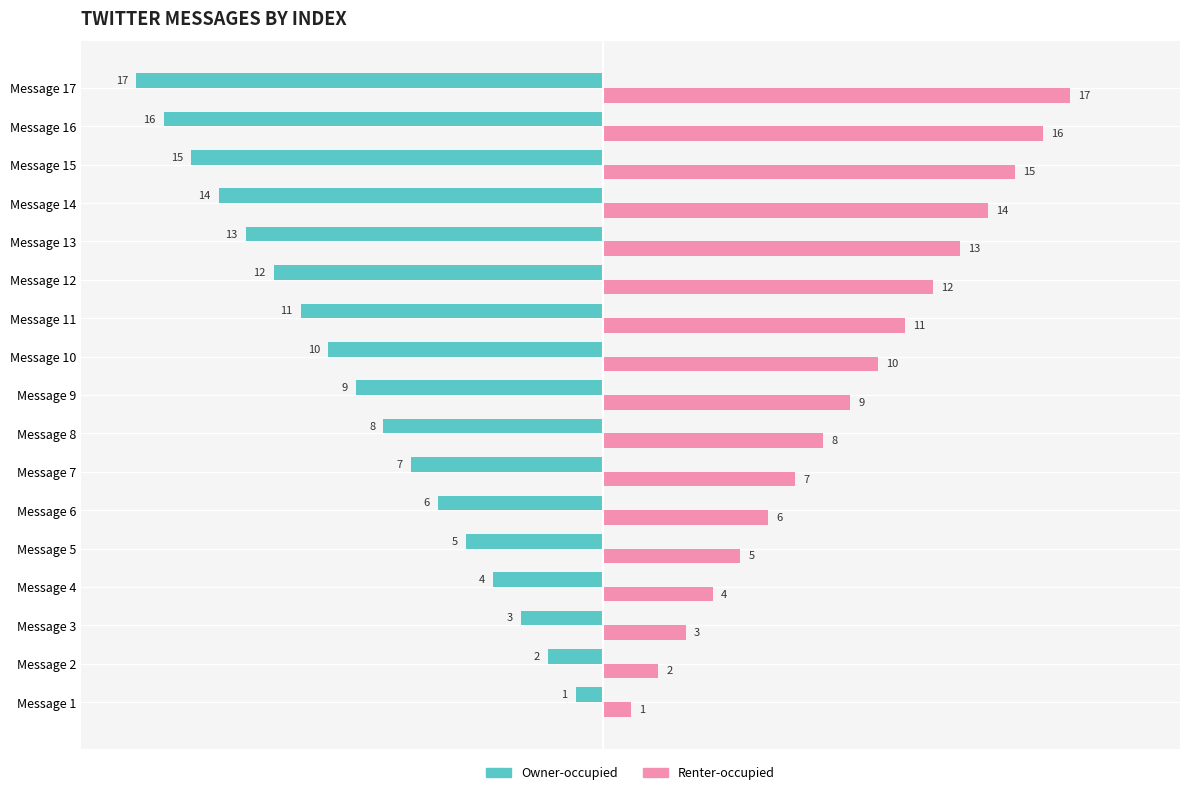

What is the difference between the maximum and minimum values in the Owner-occupied series?

16